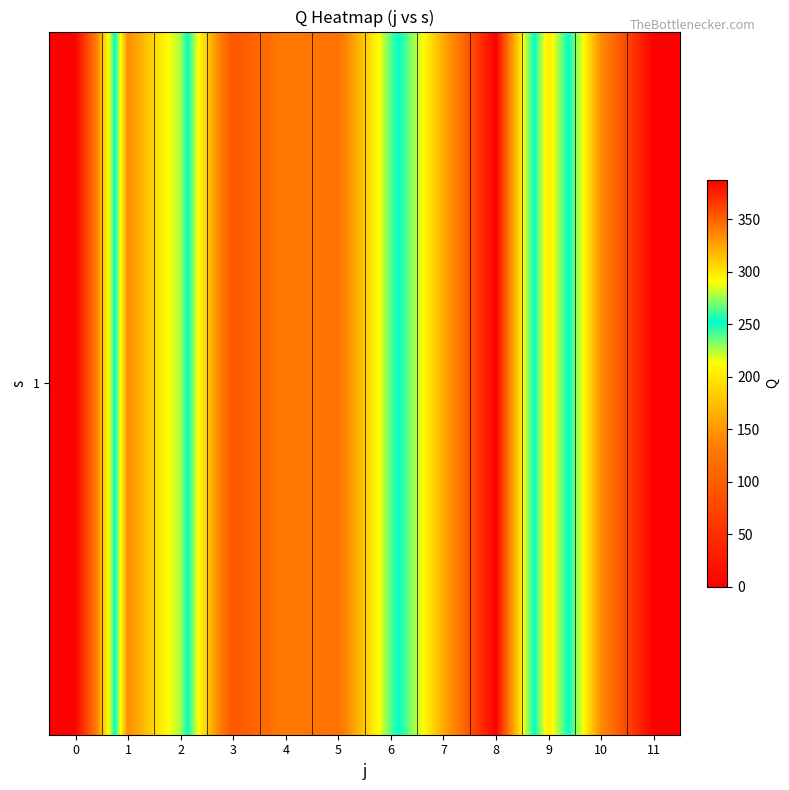

Reading left to right, list all the values displayed in this chart.

0.0	334.0	277.9	90.5	130.3	121.8	238.8	323.0	387.9	202.2	334.0	387.9